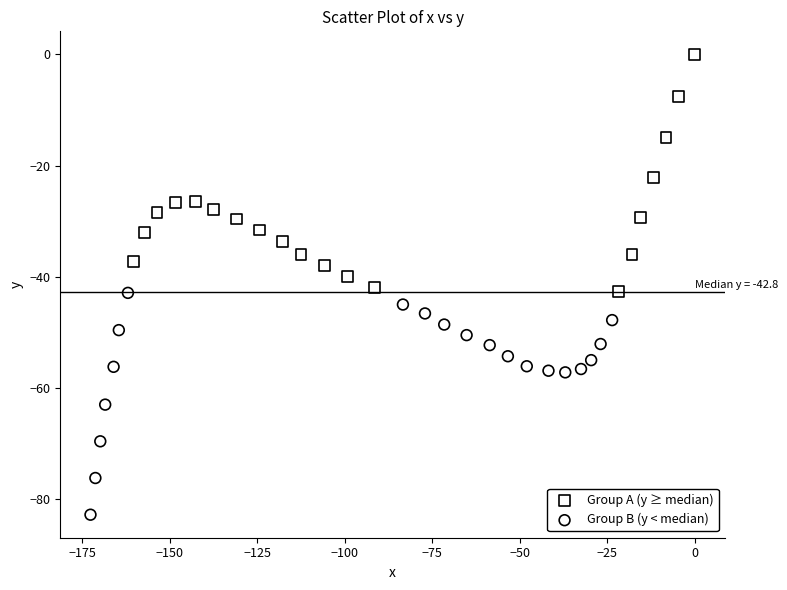

Which series contains the highest Y value?

Group A (y ≥ median)